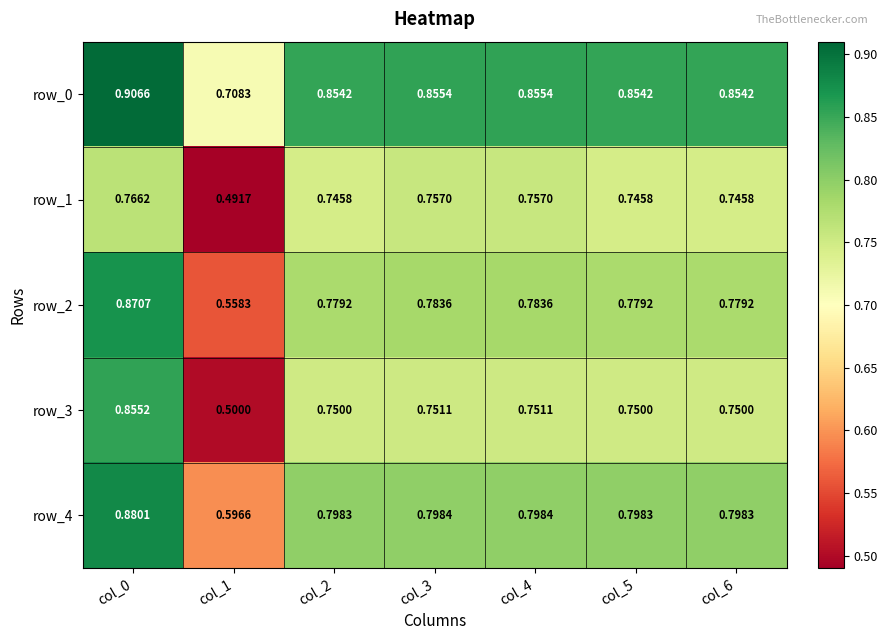

Is the value of row_0 at col_0 greater than the value of row_1 at col_0?

Yes